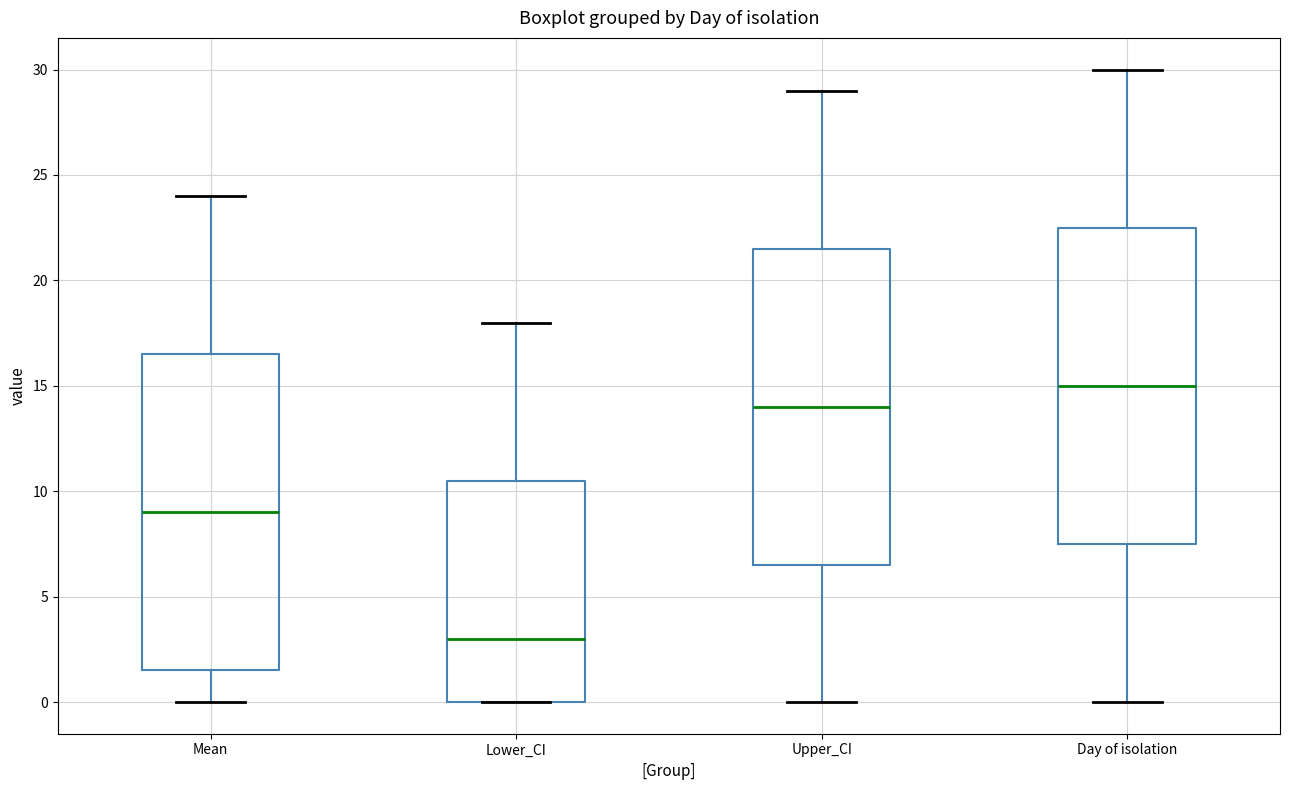

Reading left to right, transcribe this box plot: for each box, give where its median line is, the range the box spans, and where its two whiskers end, as read against the y-axis. The values are not printed on the chart, so give them approximately, as read against the axis.

Mean: median 9.0, box 1.5 to 16.5, whiskers 0.0 to 24.0
Lower_CI: median 3.0, box 0.0 to 10.5, whiskers 0.0 to 18.0
Upper_CI: median 14.0, box 6.5 to 21.5, whiskers 0.0 to 29.0
Day of isolation: median 15.0, box 7.5 to 22.5, whiskers 0.0 to 30.0